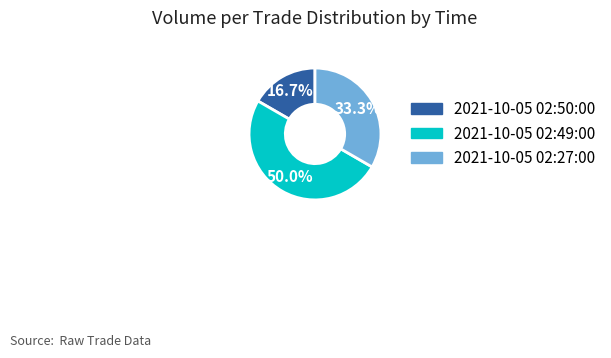

Does 2021-10-05 02:50:00 account for over 50% of the chart?

No